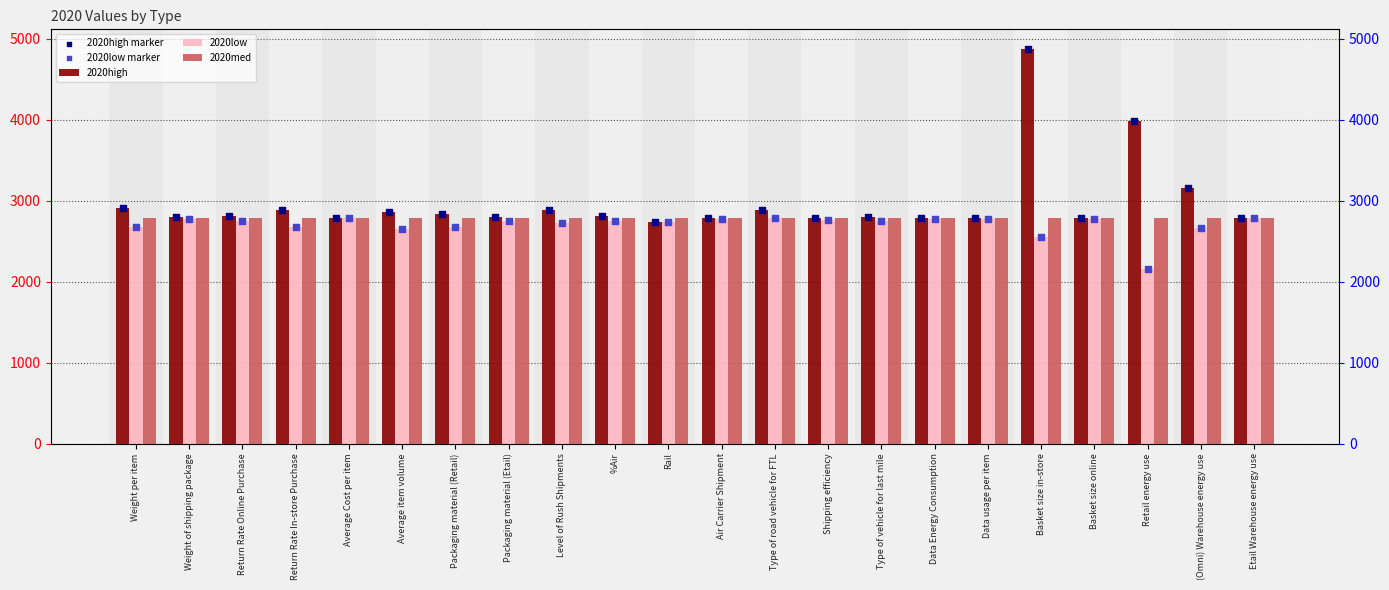

Is the value of 2020high marker at Basket size in-store greater than the value of 2020med at Level of Rush Shipments?

Yes